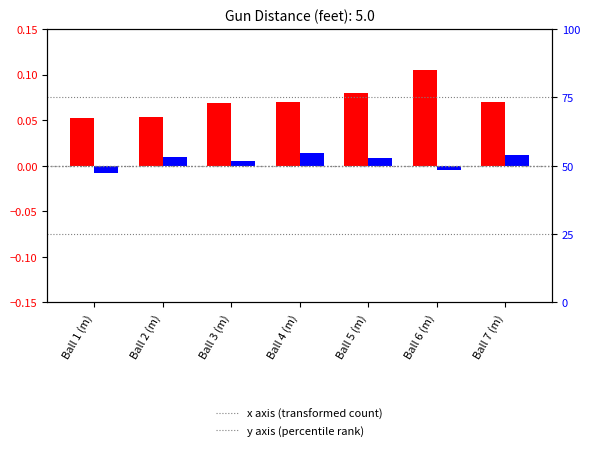

At how many categories does at least one series exceed 0?

7